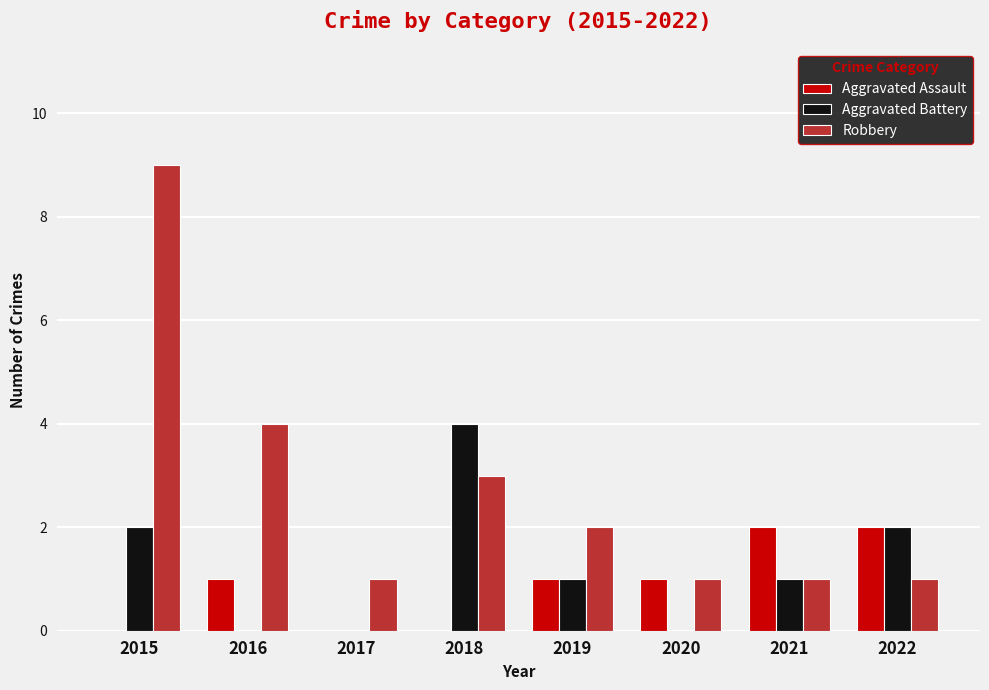

Between 2018 and 2020, which series saw the biggest shift?

Aggravated Battery